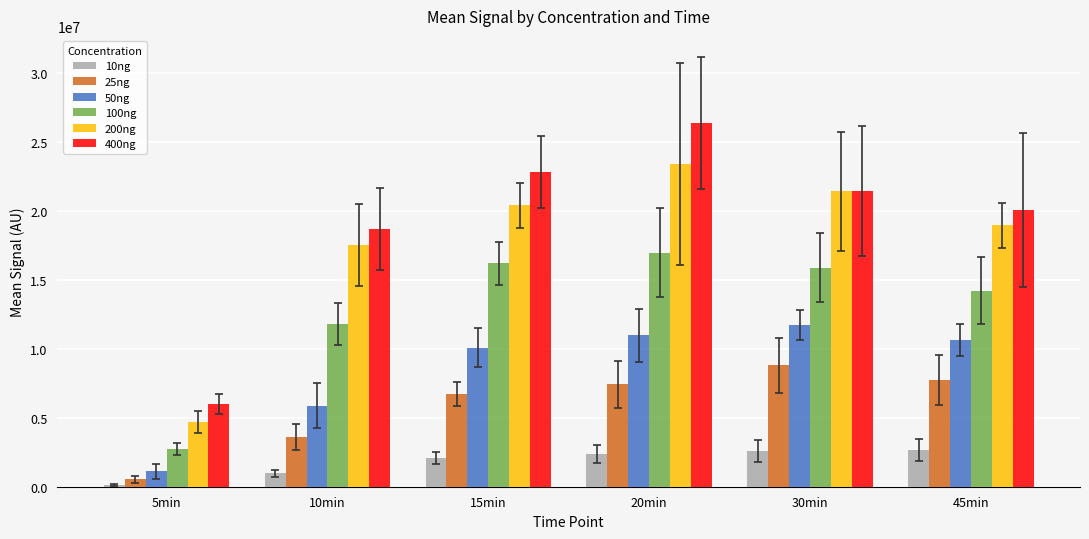

What is the highest value of the 100ng series?

16977916.7